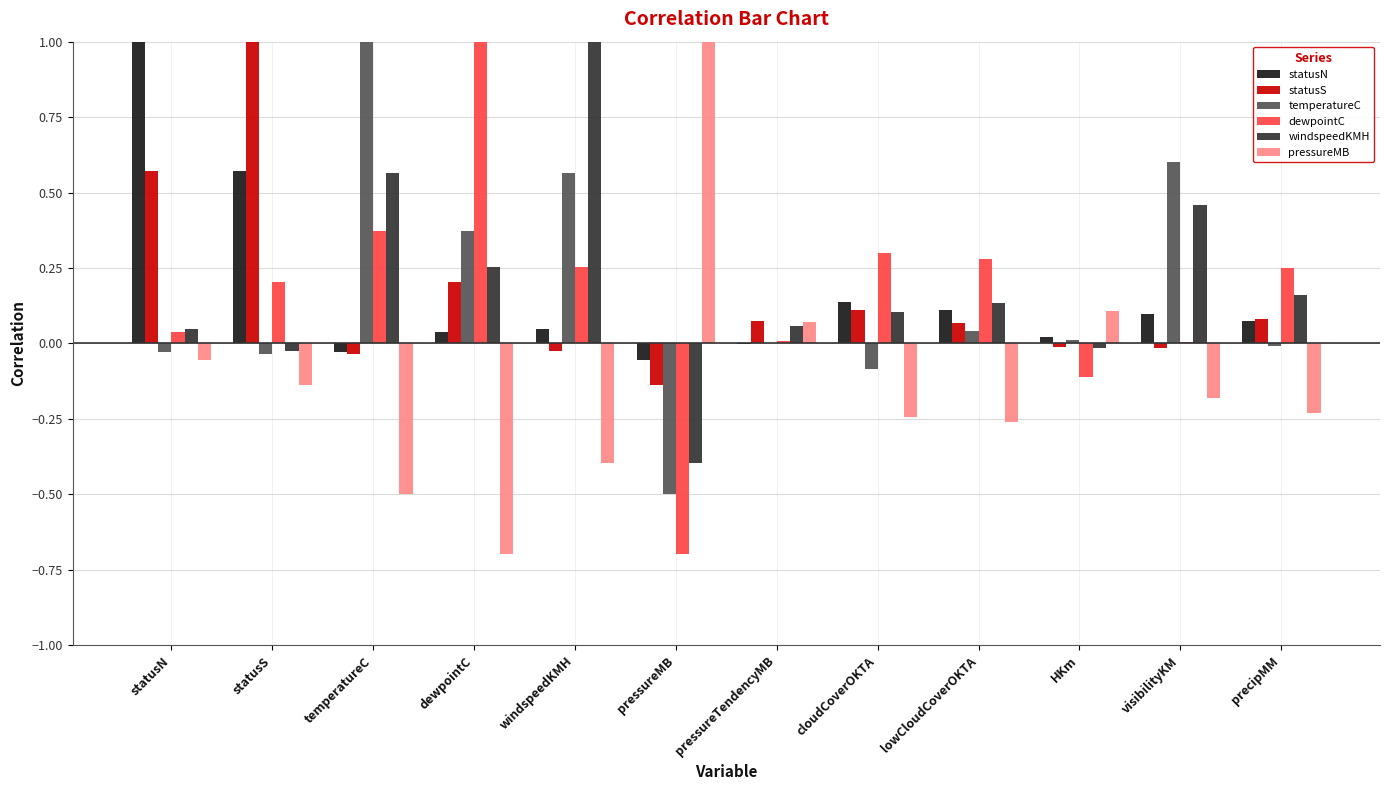

Are the bars horizontal?

No